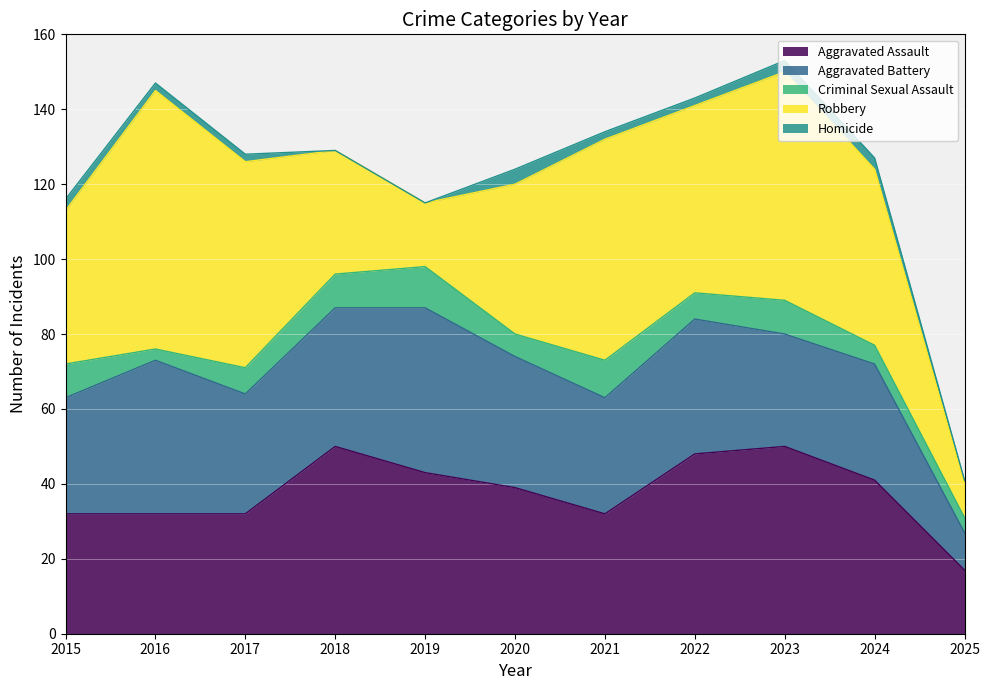

At how many categories does at least one series exceed 23?

10